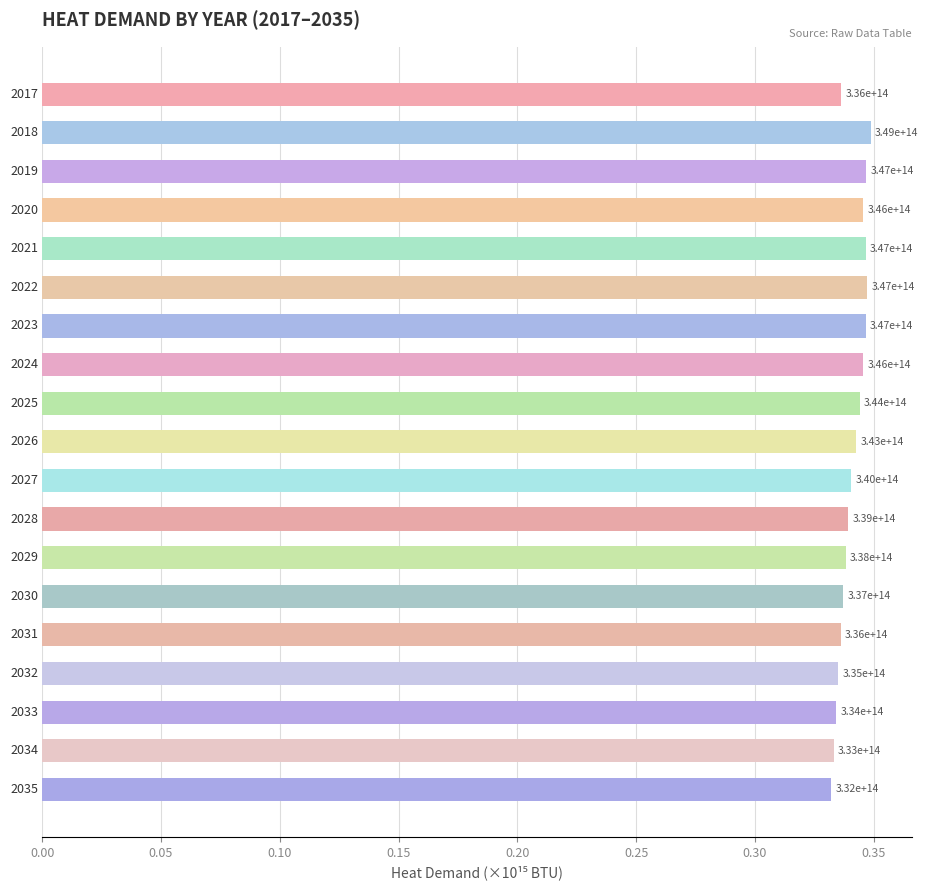

How many bars are there in total?

19